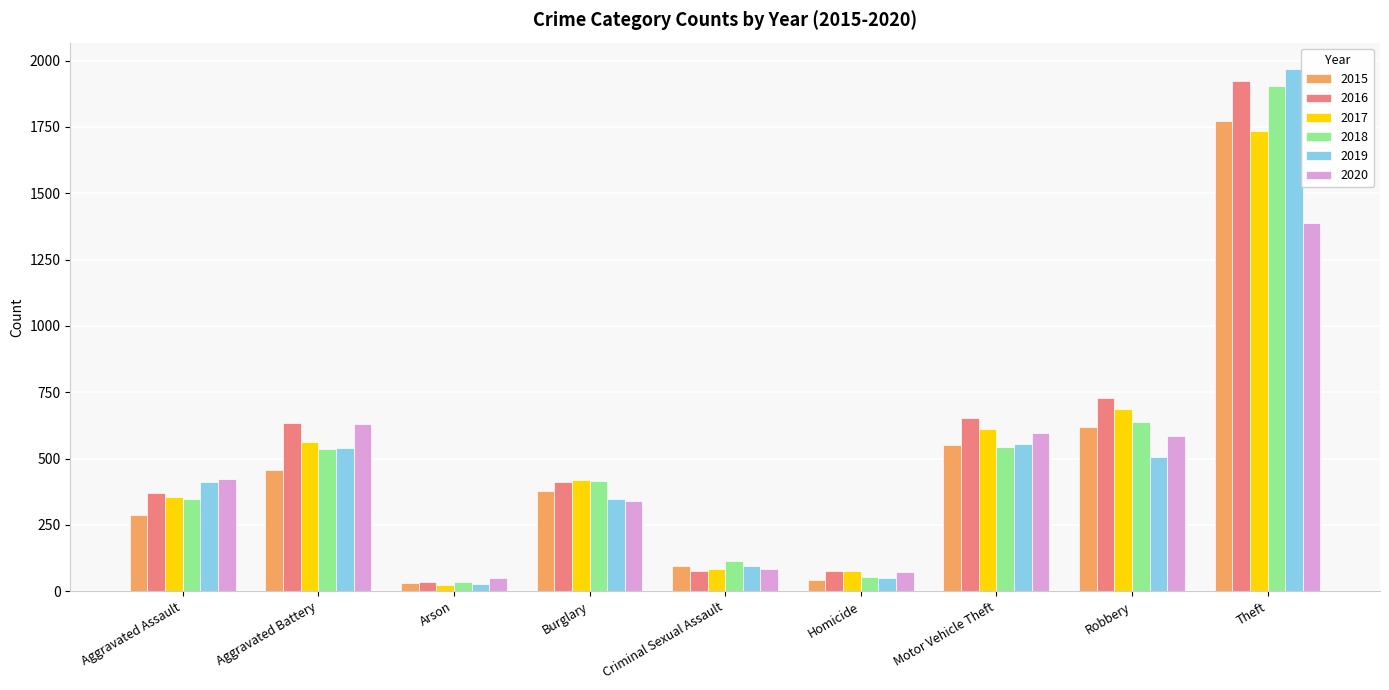

How many data points does each series have?

9